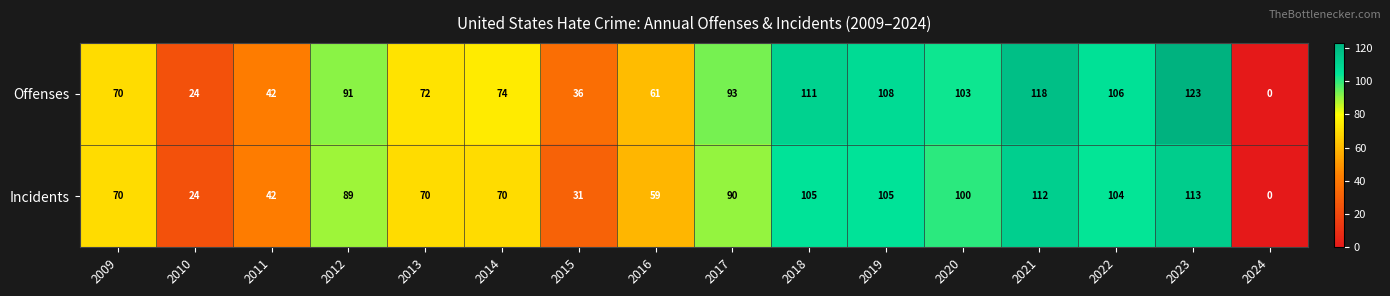

What is the greatest value displayed?

123